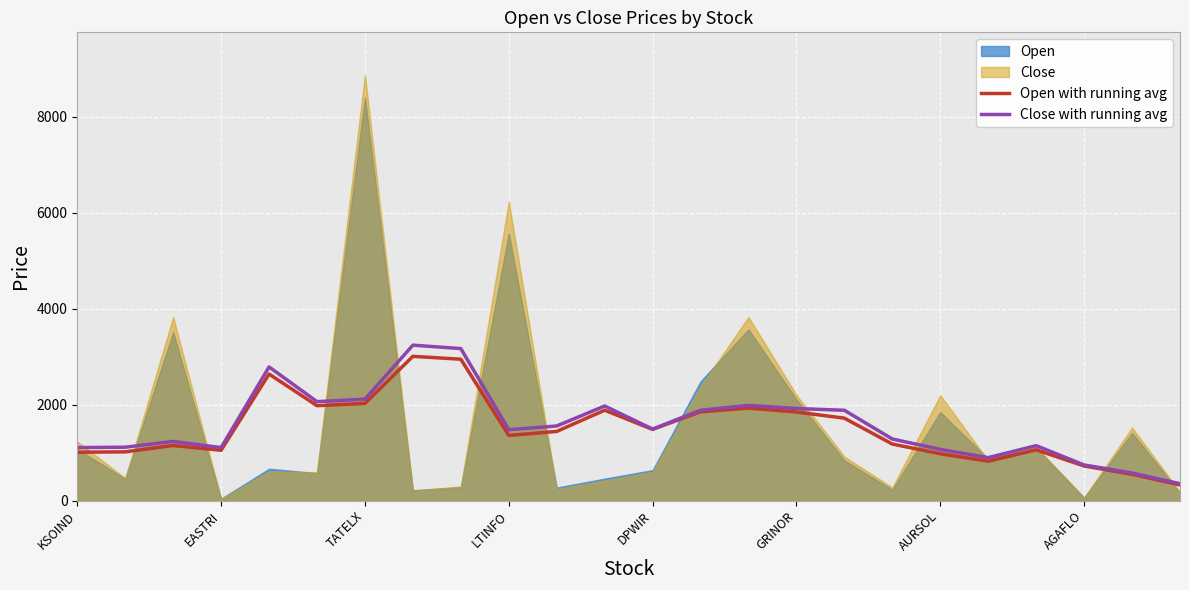

What is the highest value of the Close with running avg series?

3238.7